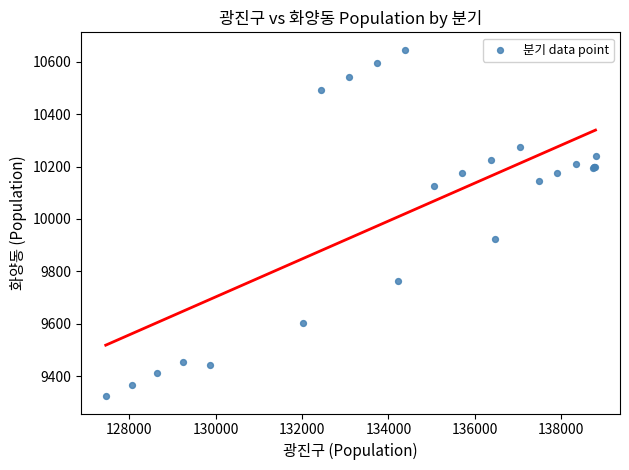

What Y value in the scatter plot is closest to 9985?

9924.4